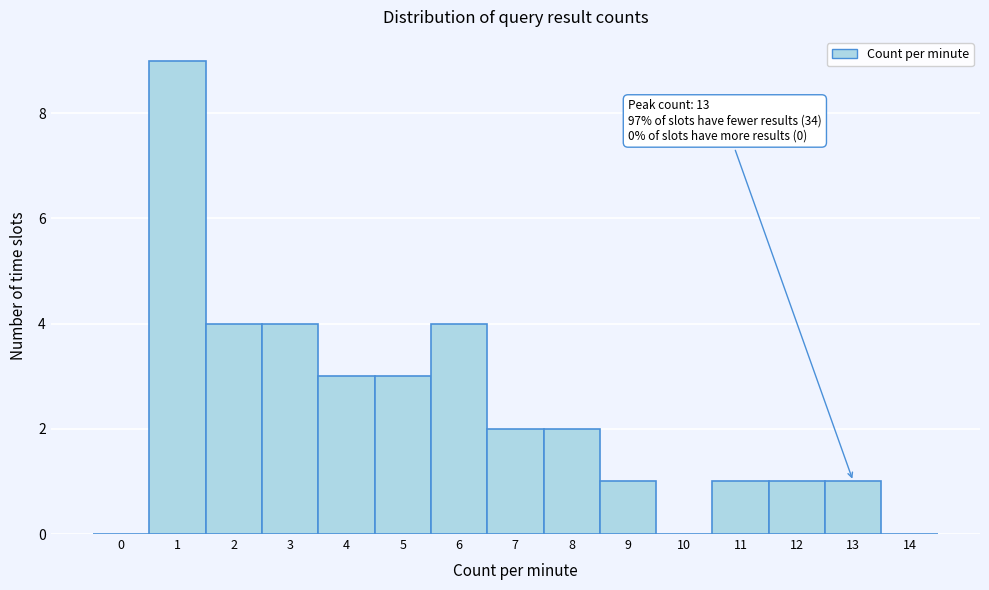

Reading left to right, extract all data points from this chart.

0=0	1=9	2=4	3=4	4=3	5=3	6=4	7=2	8=2	9=1	10=0	11=1	12=1	13=1	14=0